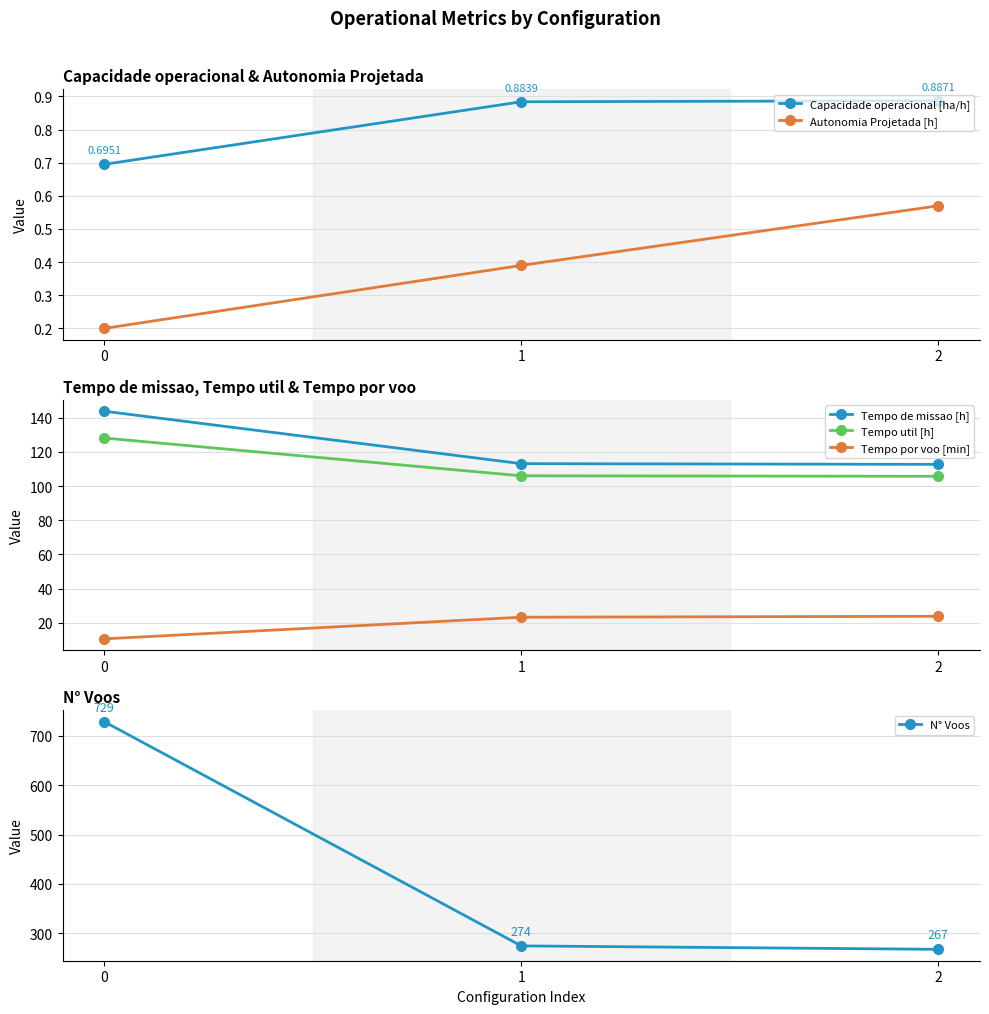

At how many categories does at least one series exceed 693?

1